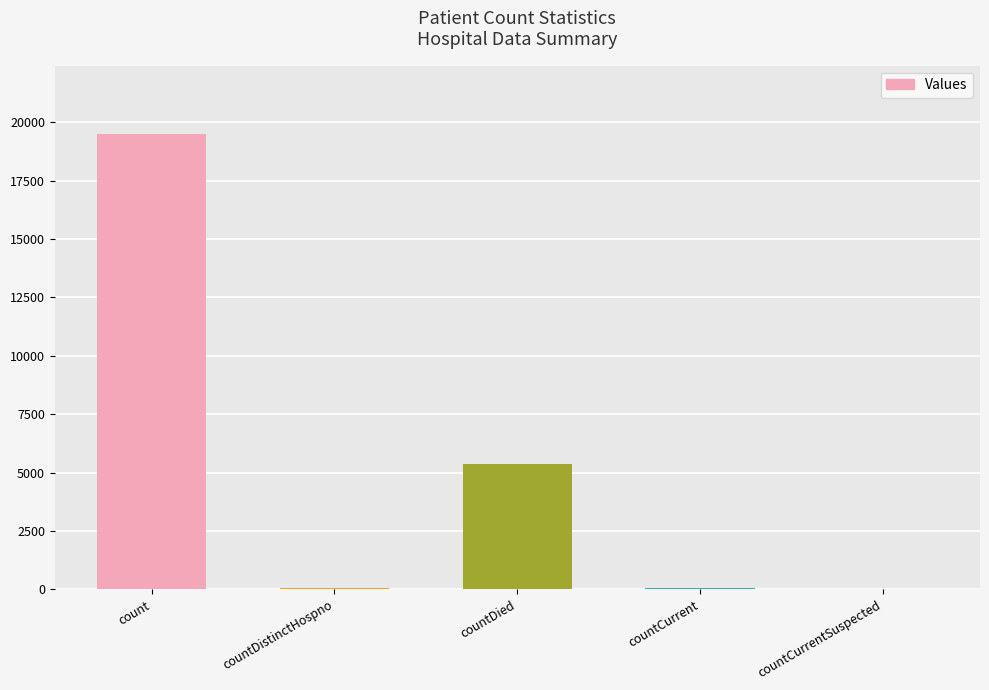

At which category does the chart reach its peak across all series?

count